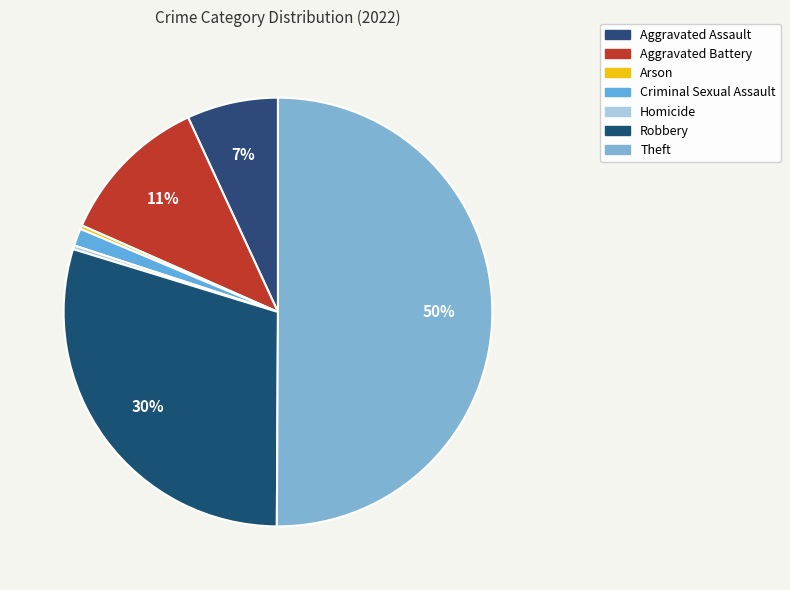

Which category has the smallest portion of the pie?

Arson